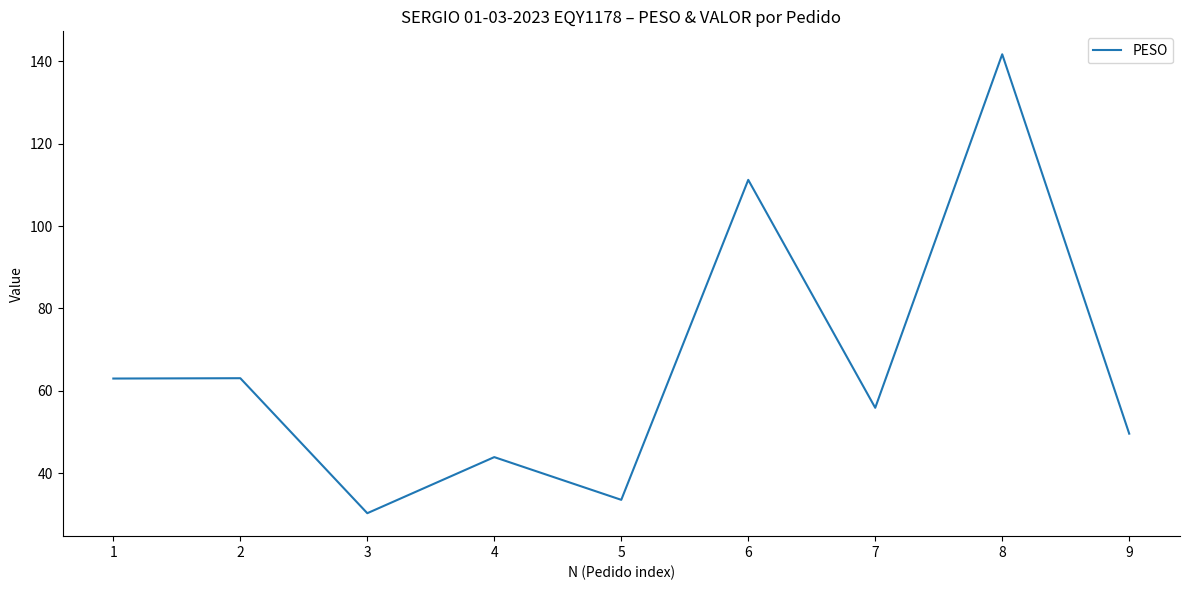

The value at 4 is 43.9. True or false?

True